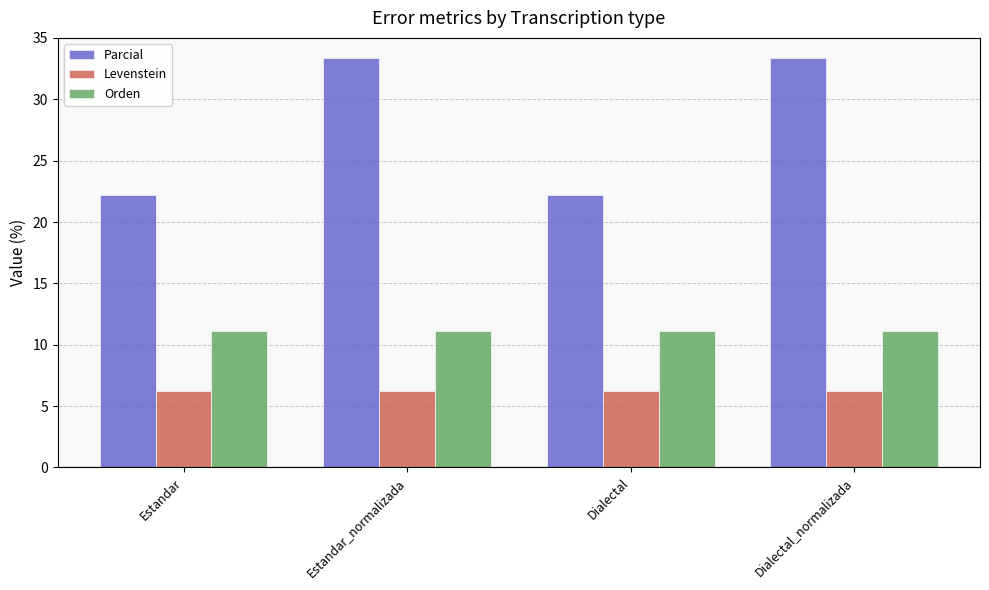

What is the lowest value of the Orden series?

11.1